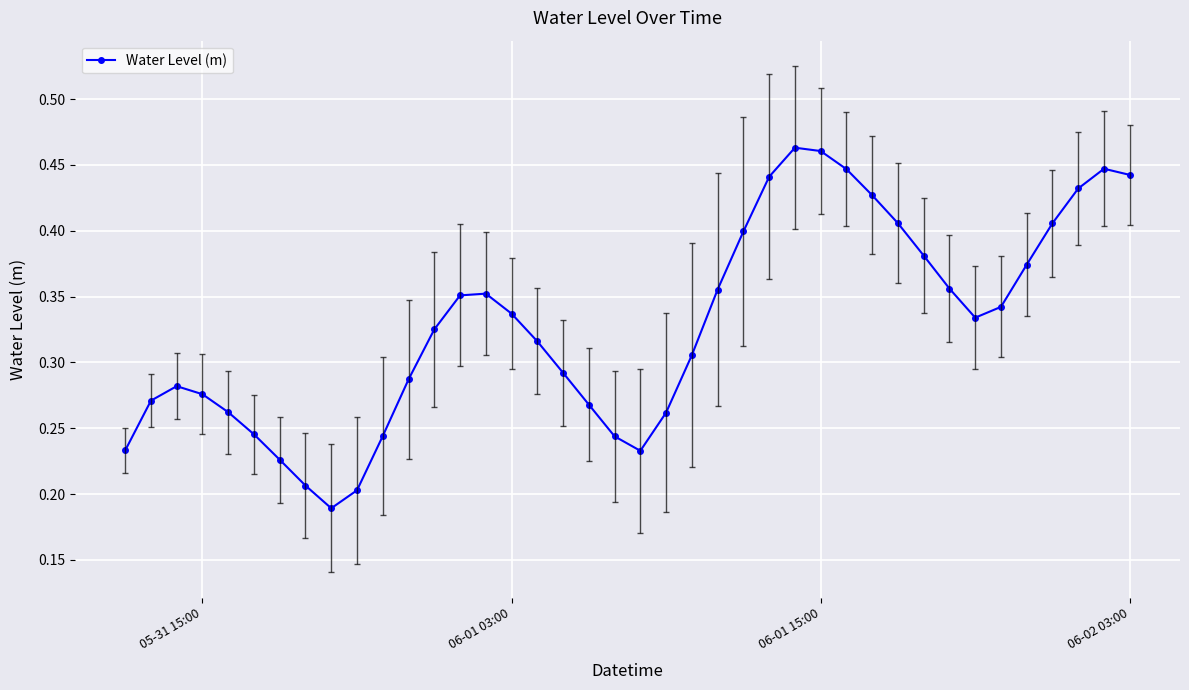

Count the number of data series in this chart.

1